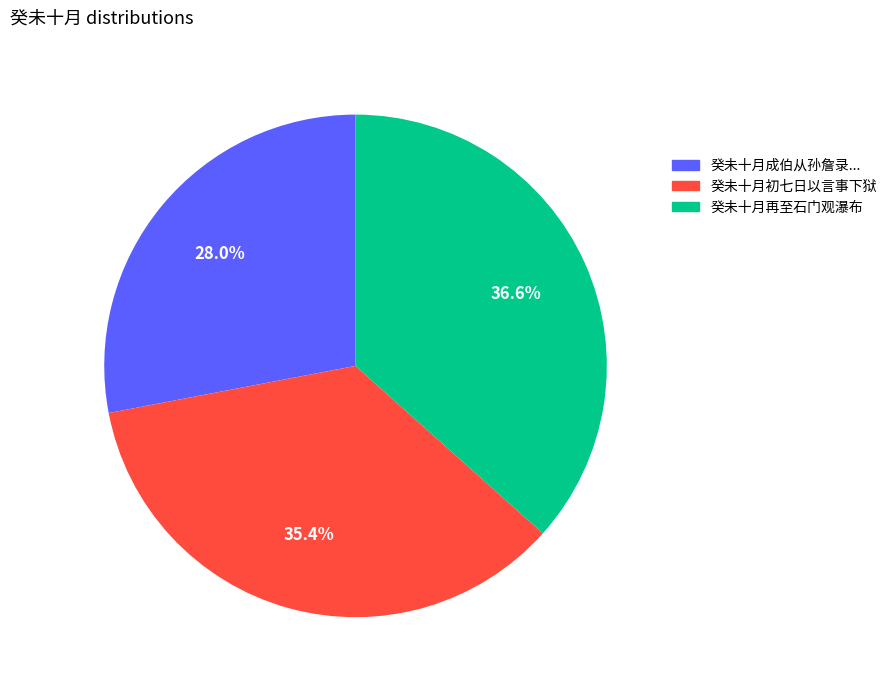

Does any single category account for the majority?

No